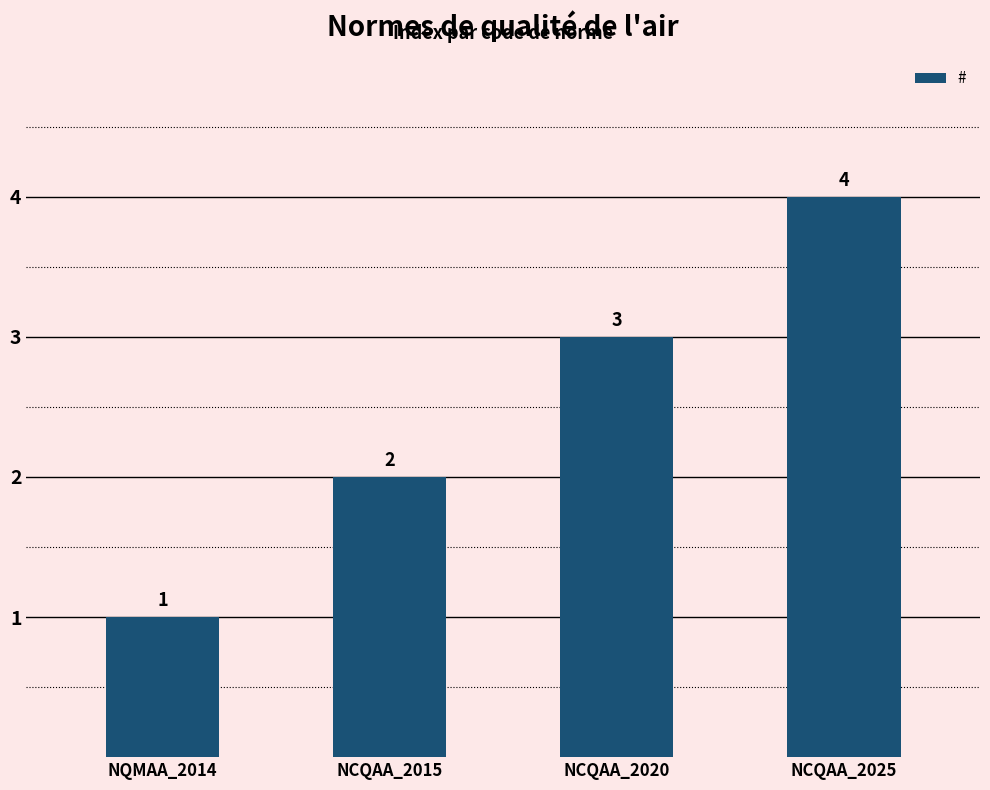

Are the bars grouped side by side (vs. stacked)?

No